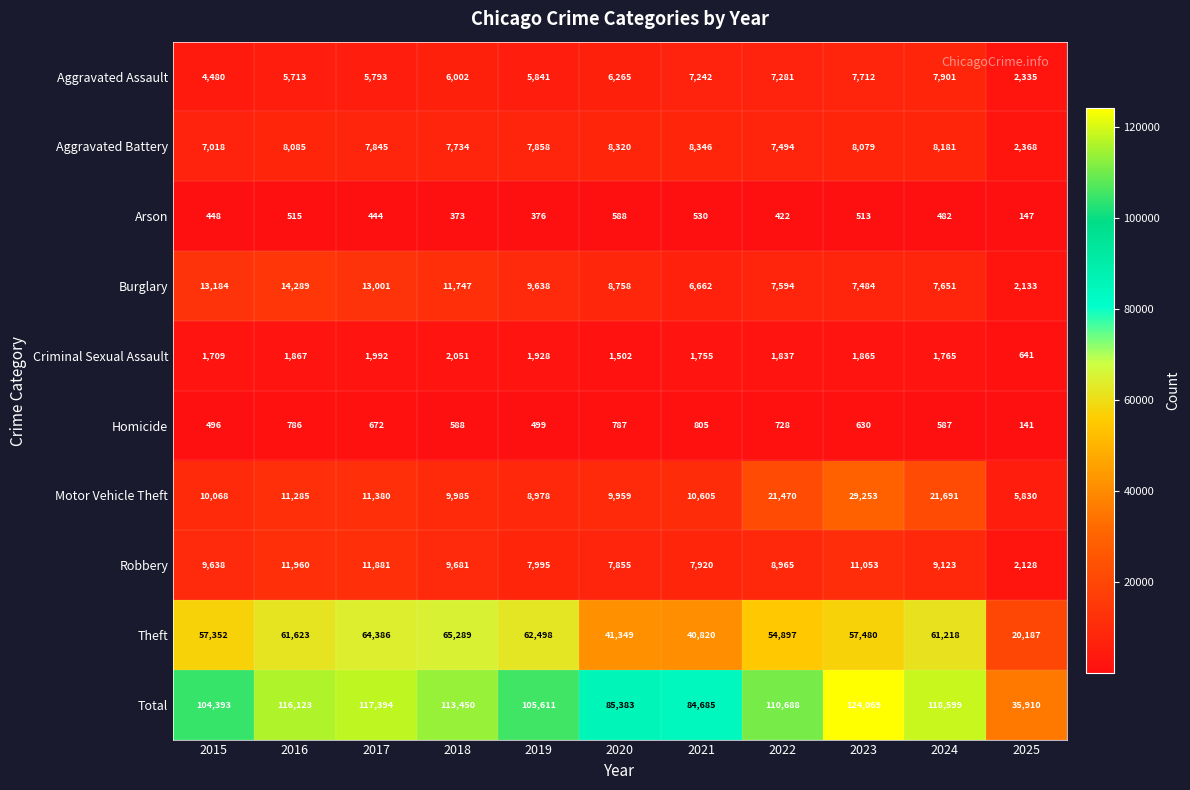

Is it true that Total equals 104393 at 2015?

True